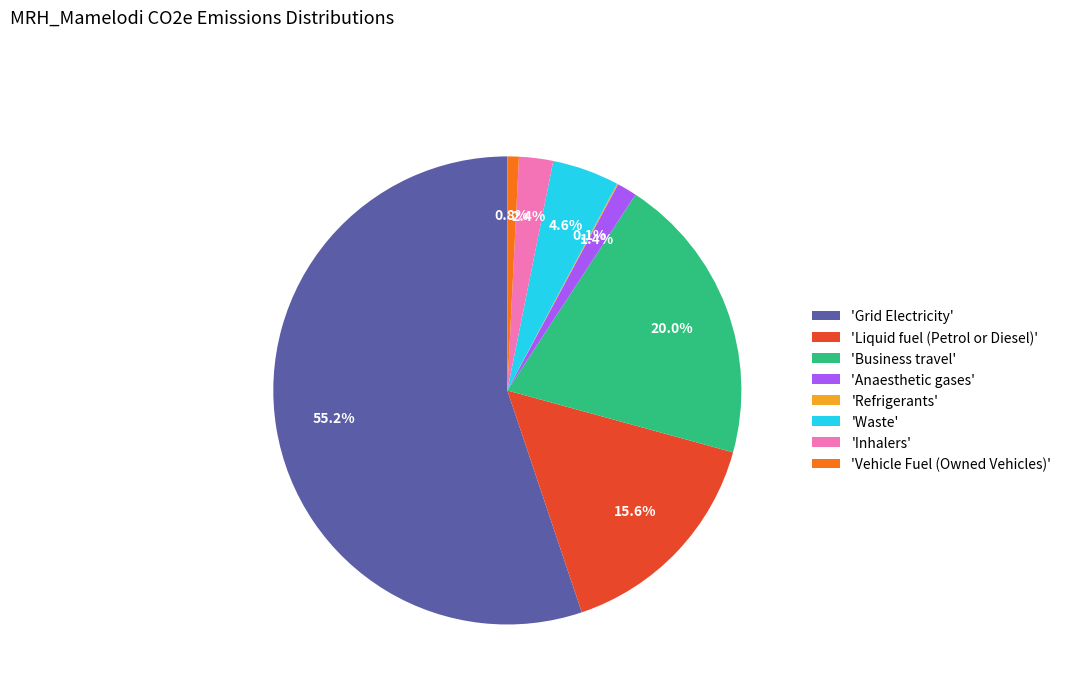

Is 'Grid Electricity' the majority of the pie?

Yes